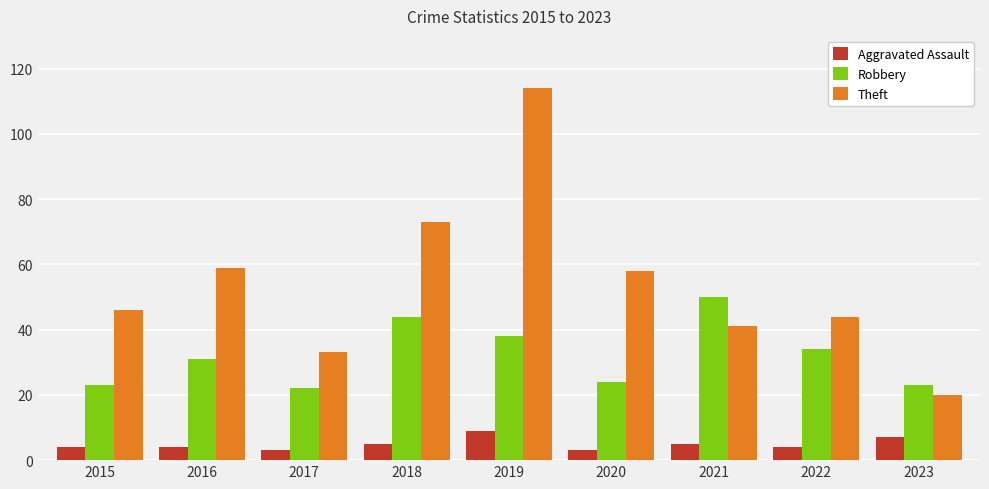

List the series in order of their overall mean, lowest first.

Aggravated Assault, Robbery, Theft